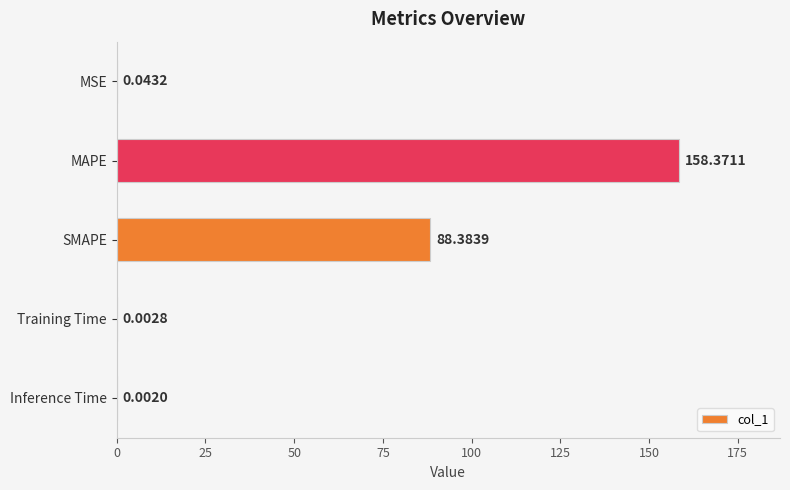

What is the sum of the values at Inference Time and SMAPE?

88.4